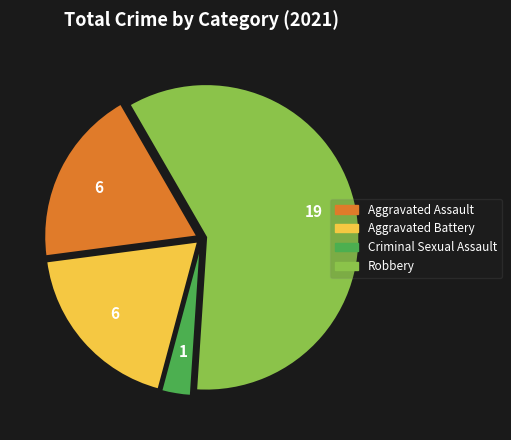

Count the number of slices in the pie.

4